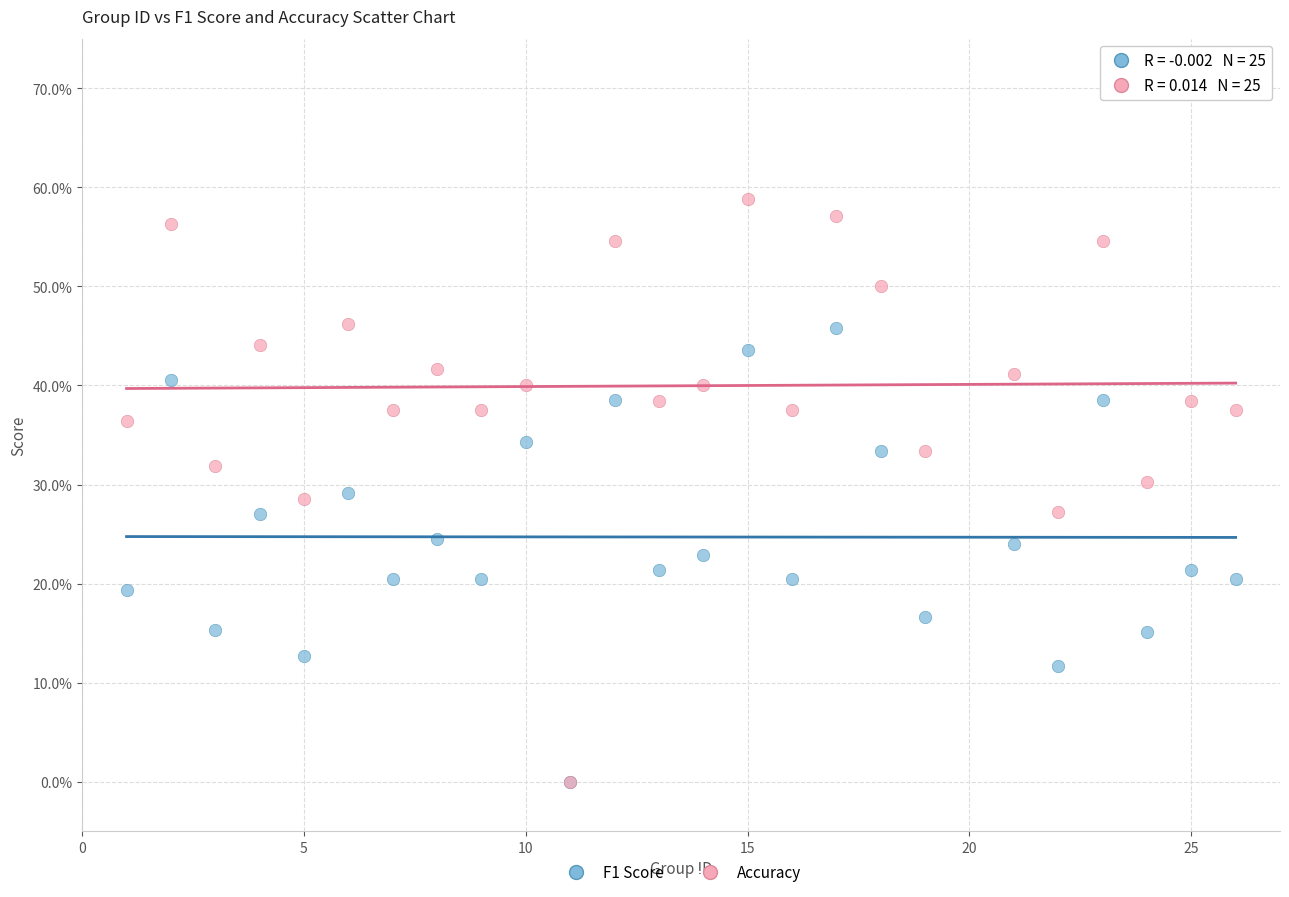

What are all the series names shown in the legend?

F1 Score, Accuracy